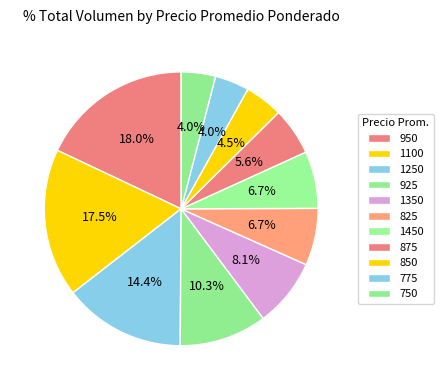

How many segments does this pie chart have?

11